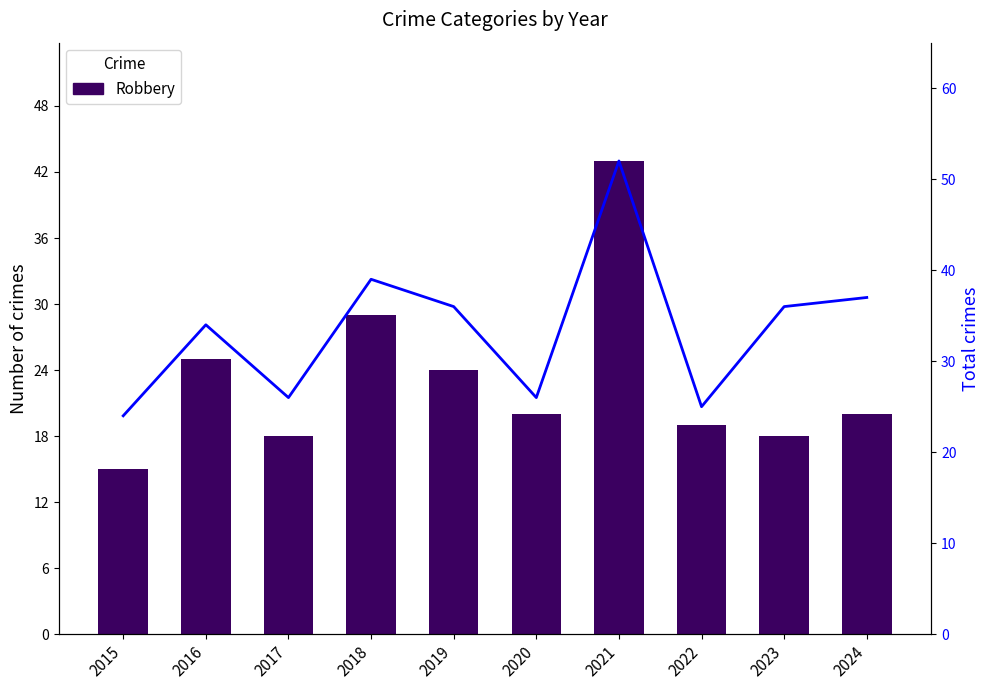

What is the value of the Robbery bar at the 6th from the left?

20